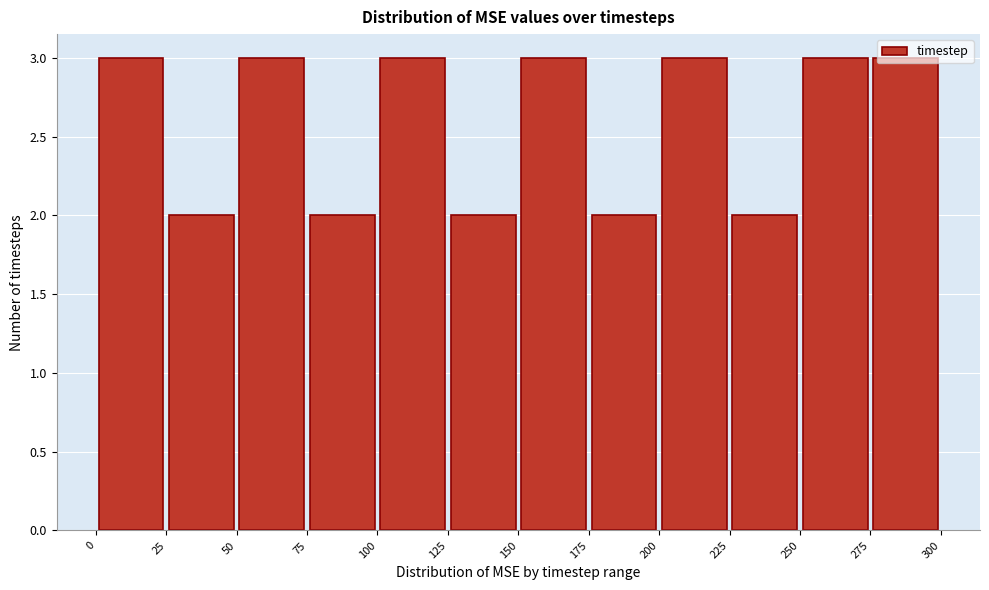

Reading left to right, list every bar in this chart as the range it spans on the x-axis followed by its height. The values are not printed on the chart, so give them approximately, as read against the axis.

0 to 25: 3
25 to 50: 2
50 to 75: 3
75 to 100: 2
100 to 125: 3
125 to 150: 2
150 to 175: 3
175 to 200: 2
200 to 225: 3
225 to 250: 2
250 to 275: 3
275 to 300: 3